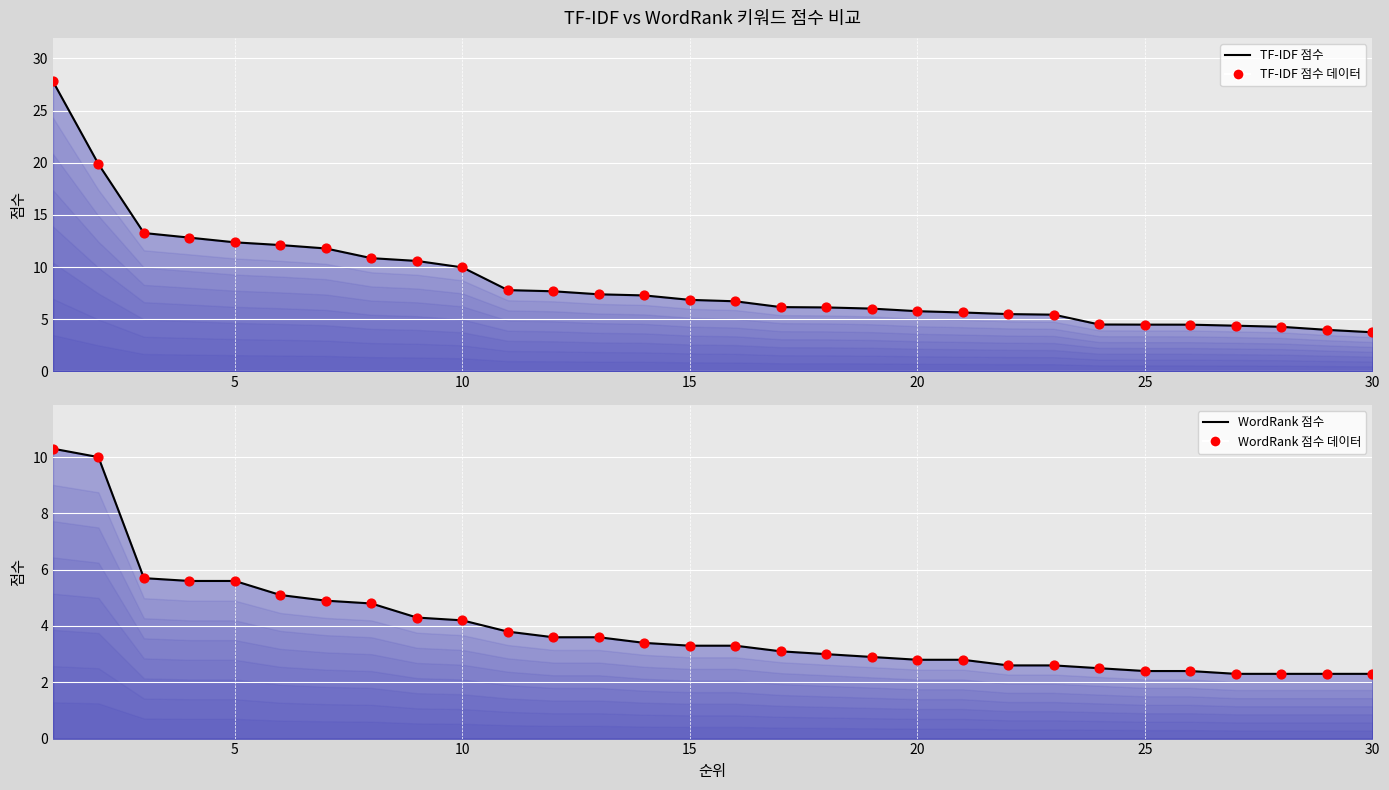

What are all the series names shown in the legend?

TF-IDF 점수 (line), TF-IDF 점수 데이터, WordRank 점수 (line), WordRank 점수 데이터